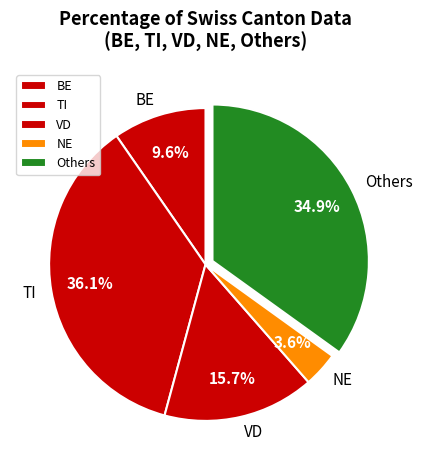

Between BE and TI, which is larger?

TI